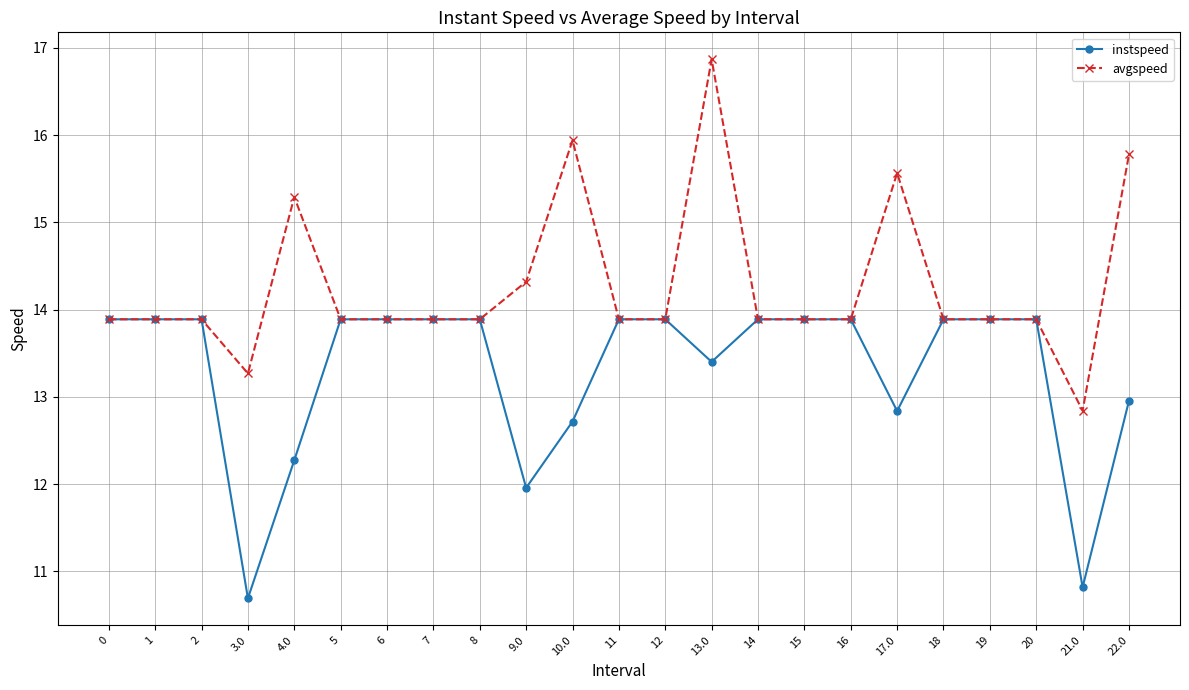

What is the average value of the avgspeed series?

14.3